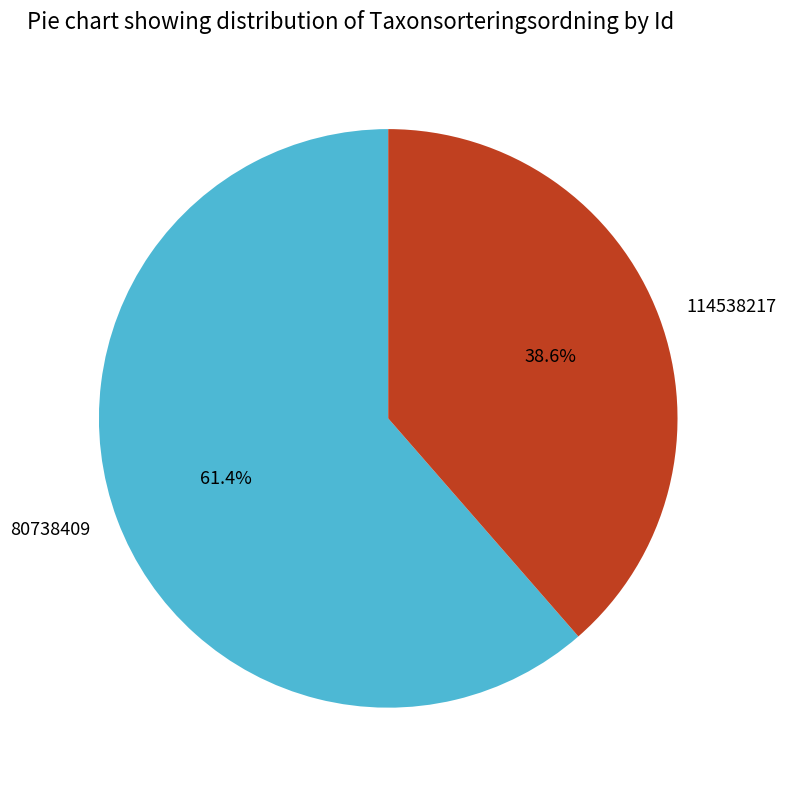

Which slice is the smallest?

114538217